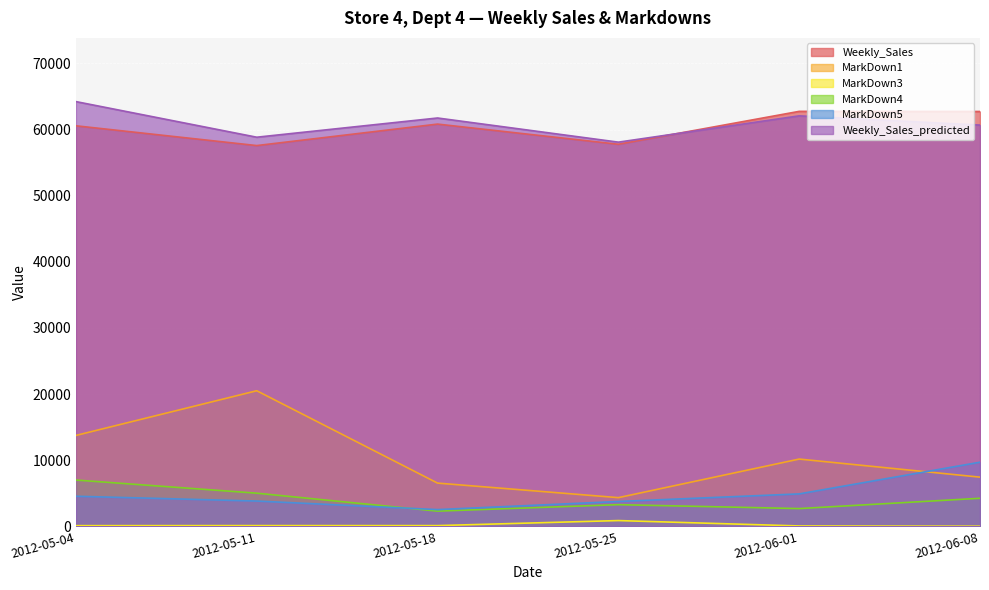

At which category does Weekly_Sales reach its first local peak?

2012-05-18